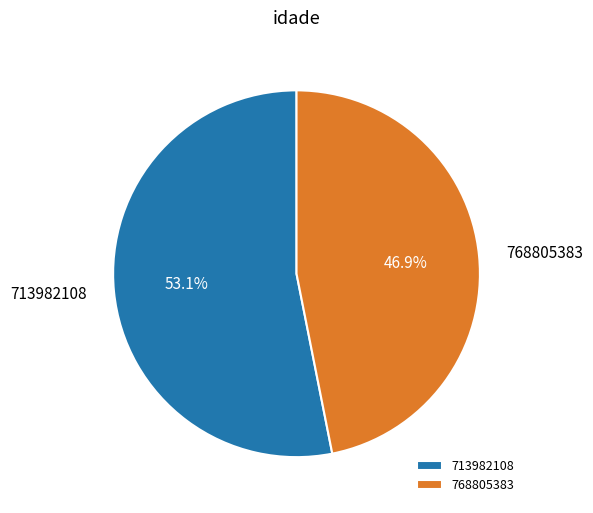

Rank the categories by value from highest to lowest.

713982108, 768805383